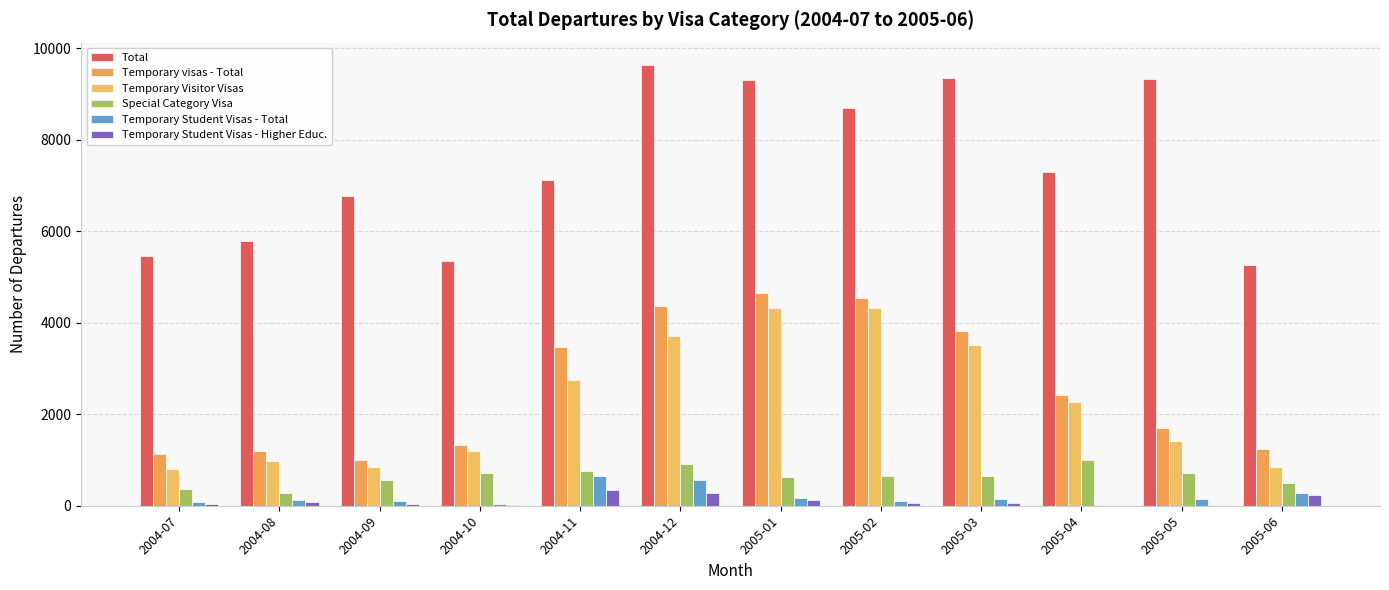

Which category has the highest value across all series?

2004-12